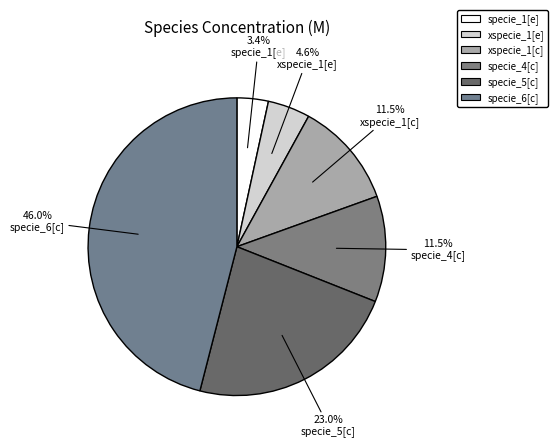

Combined, what portion of the pie is specie_1[e] and specie_6[c]?

49.4%